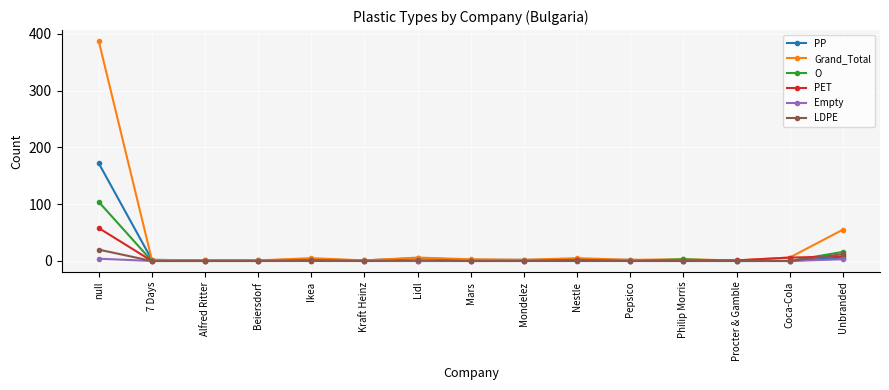

Which label corresponds to the largest value in the chart?

null